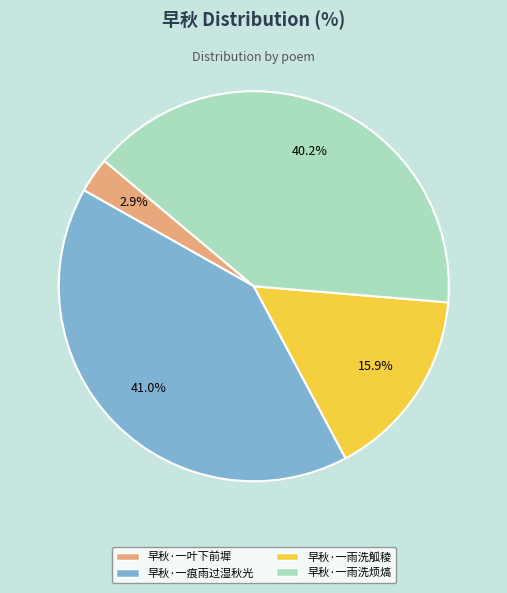

Approximately how many times larger is the value at 早秋·一雨洗烦熇 compared to 早秋·一痕雨过湿秋光?

1.0